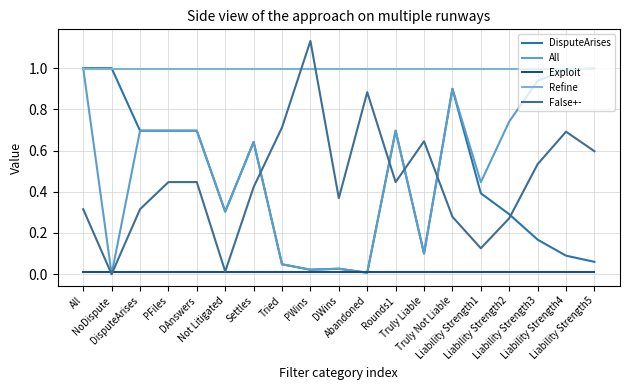

What are all the series names shown in the legend?

DisputeArises, All, Exploit, Refine, False+-